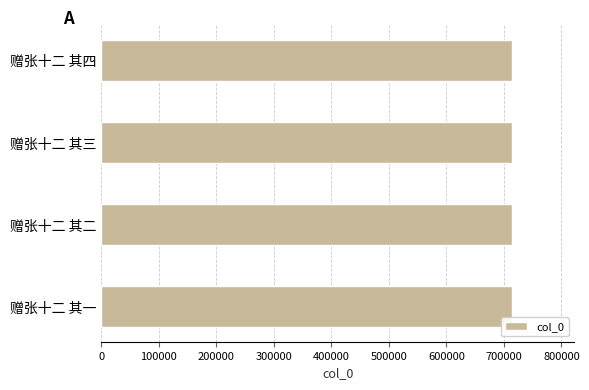

What is the sum of the values at 赠张十二 其一 and 赠张十二 其二?

1429525